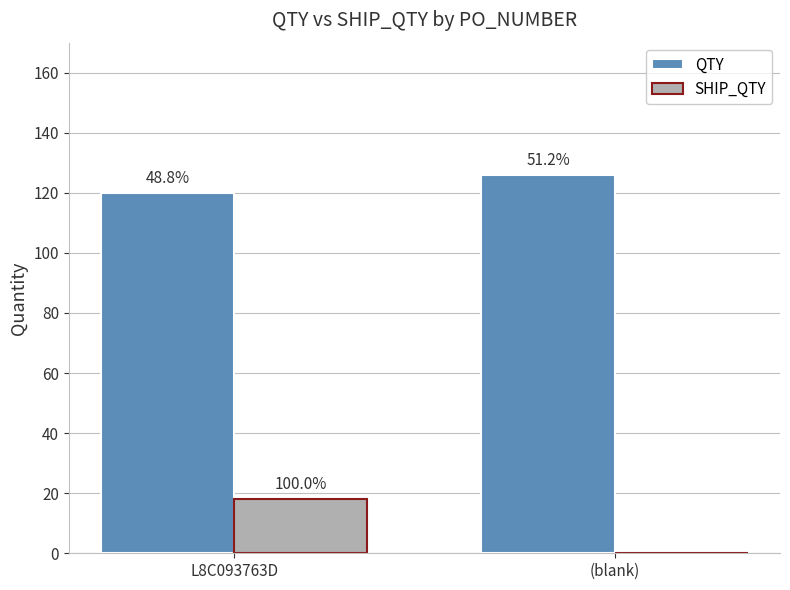

What is the sum of all SHIP_QTY values?

18